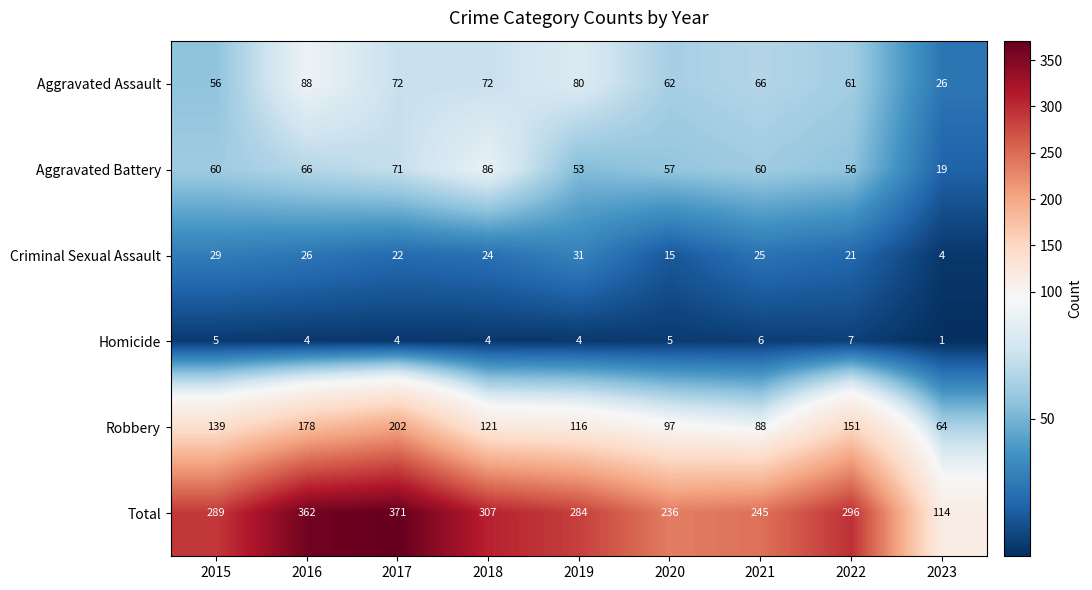

What is the sum of the Aggravated Battery values at 2016 and 2023?

85